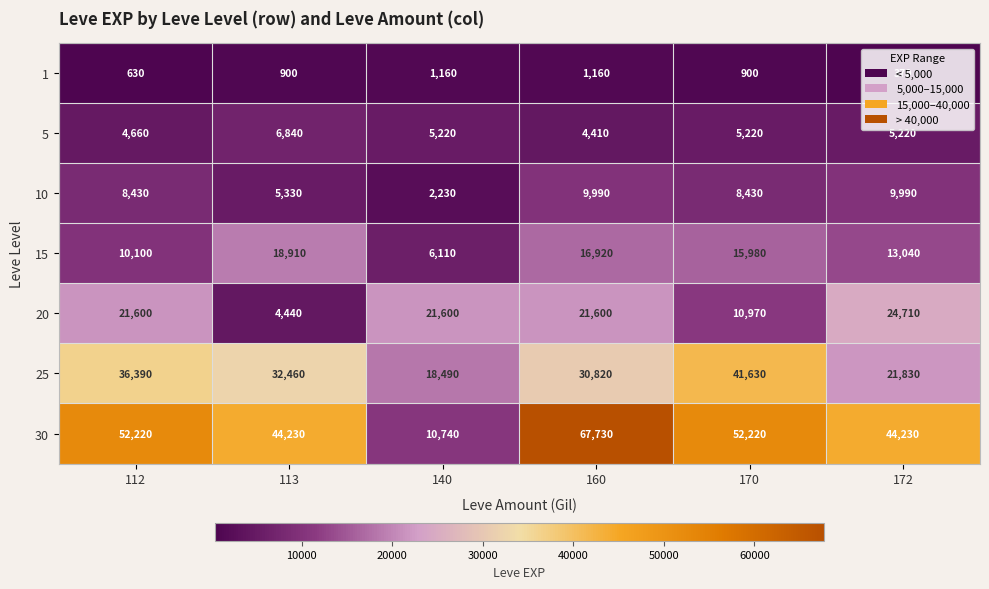

Which series changed the most between 140 and 170?

30